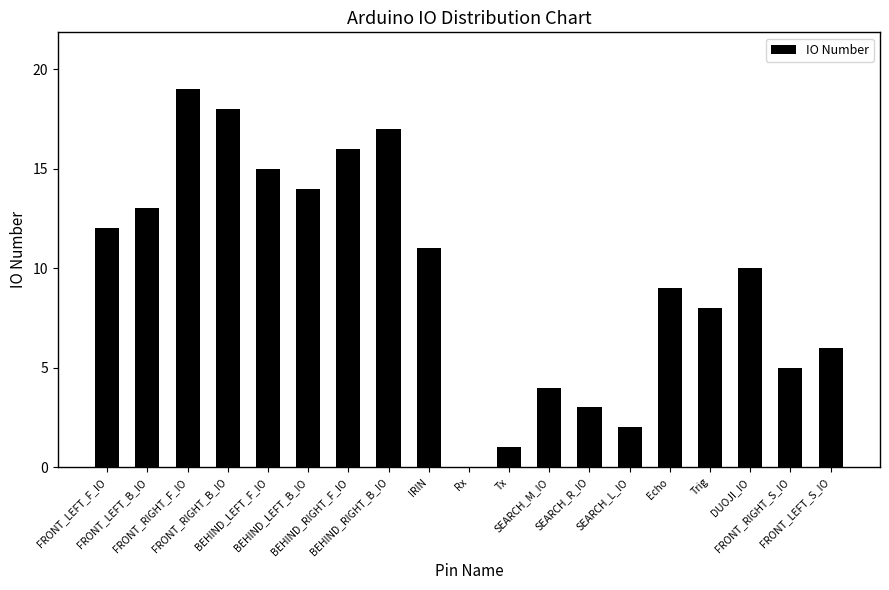

What is the average value?

10